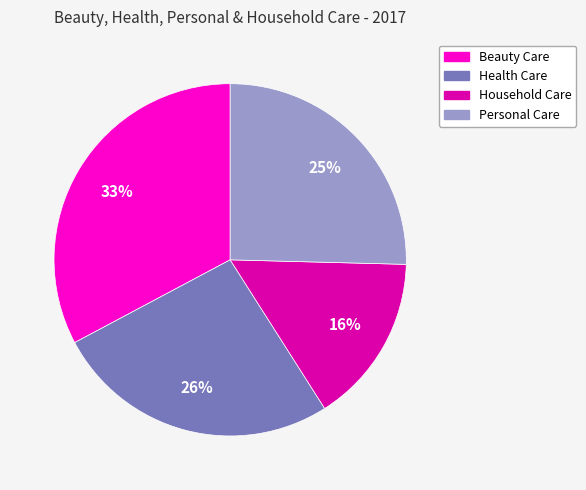

The Health Care slice represents 26% of the pie. True or false?

True